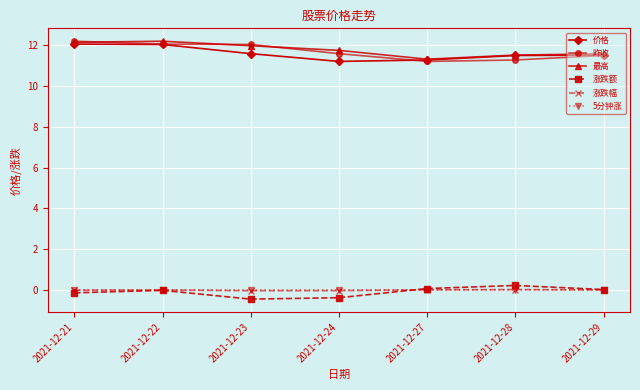

Is the value of 涨跌额 at 2021-12-24 greater than the value of 涨跌幅 at 2021-12-23?

No